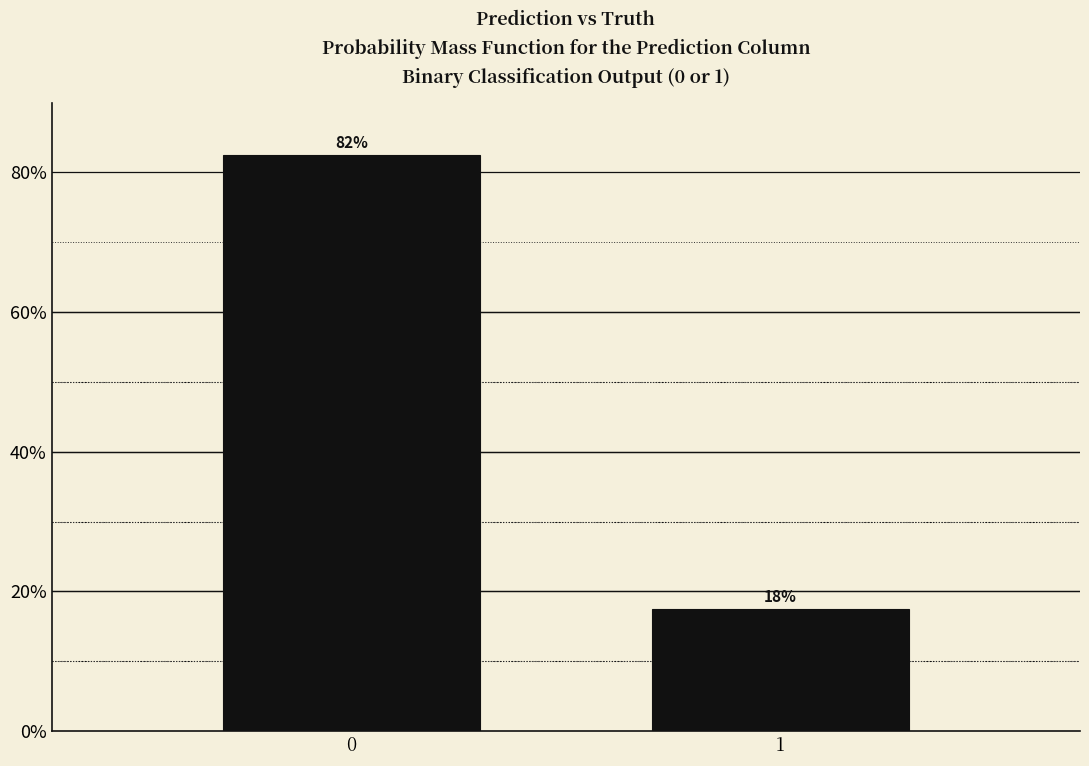

Are the bars horizontal?

No